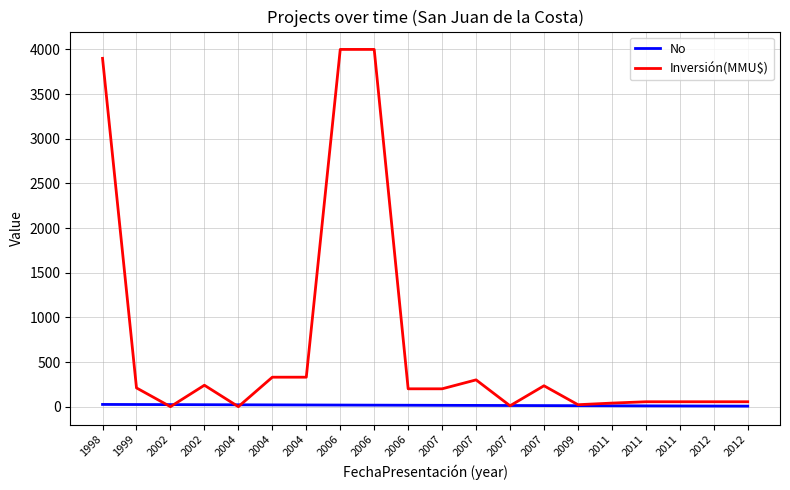

What is the average value of the Inversión(MMU$) series?

712